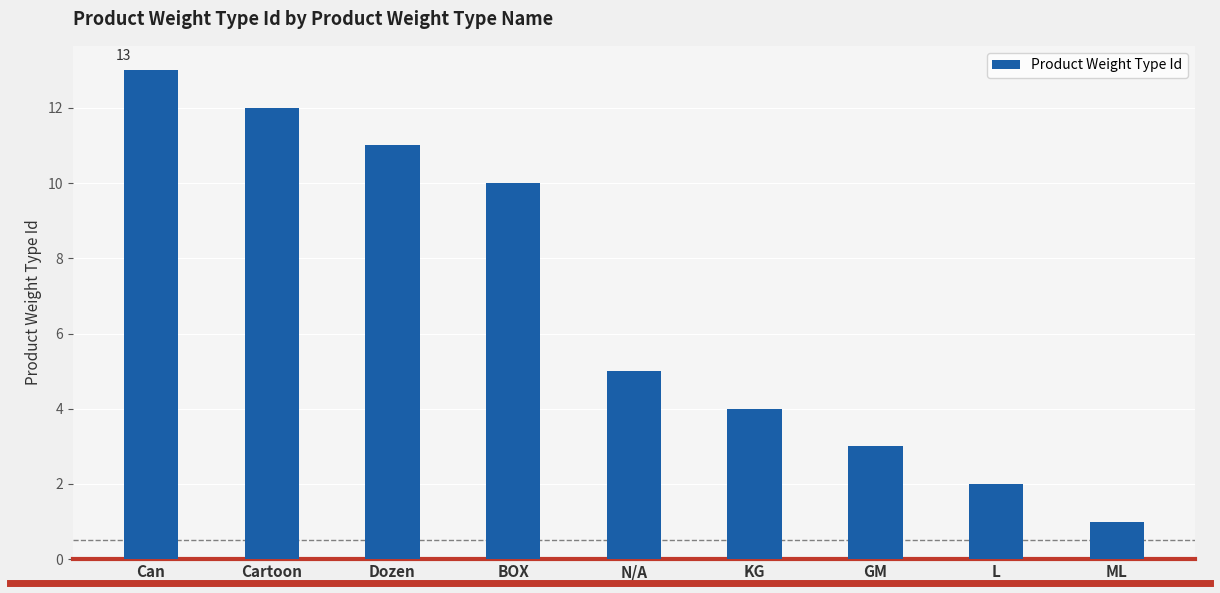

What is the greatest value displayed?

13